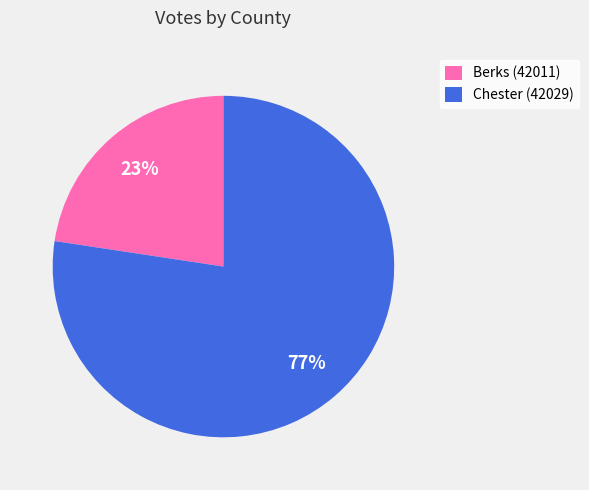

What percentage is the Berks (42011) slice, to the nearest percent?

23%